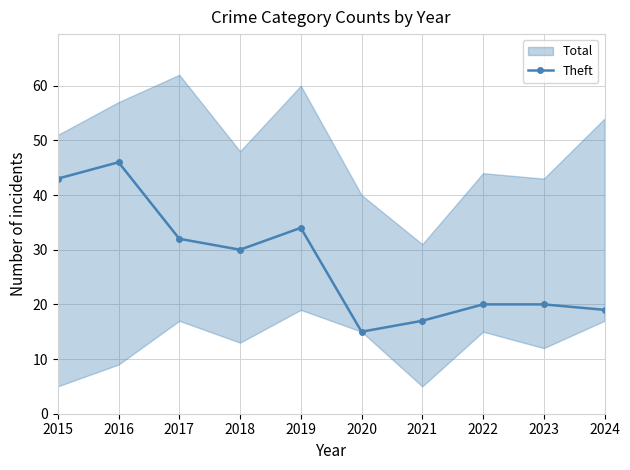

At which label does the data first exceed 30?

2015